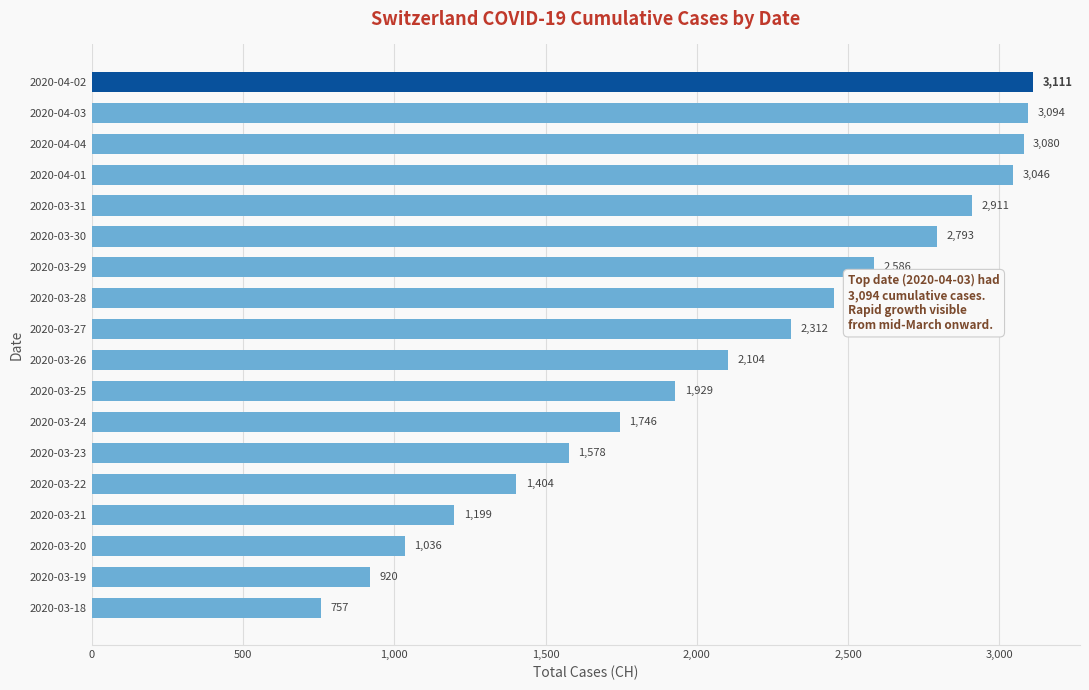

Is it true that the value at 2020-03-25 is 1929?

True